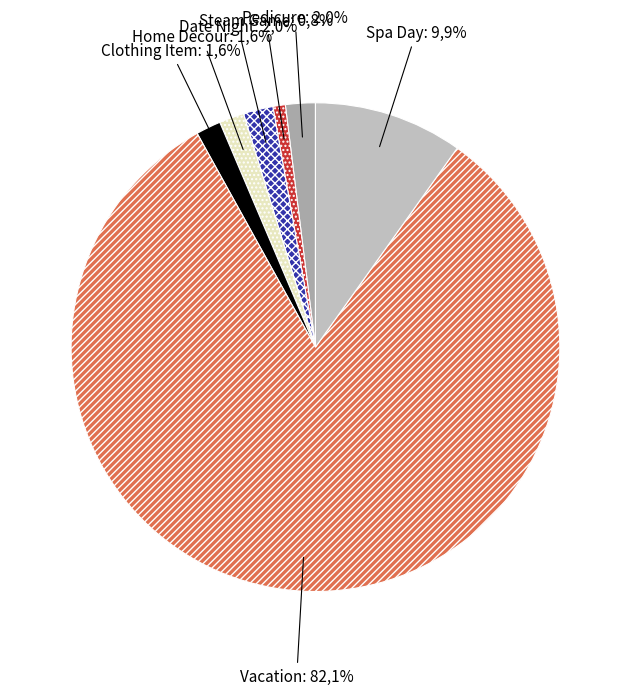

Which category has the smallest portion of the pie?

Steam Game